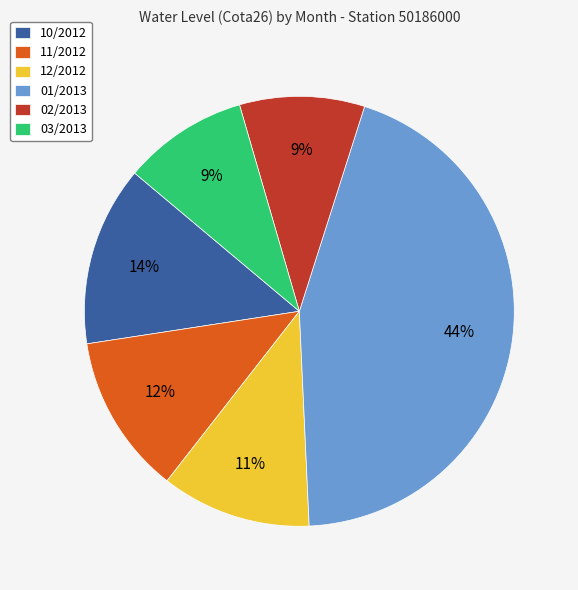

Is it true that 12/2012 is 11% of the pie?

True